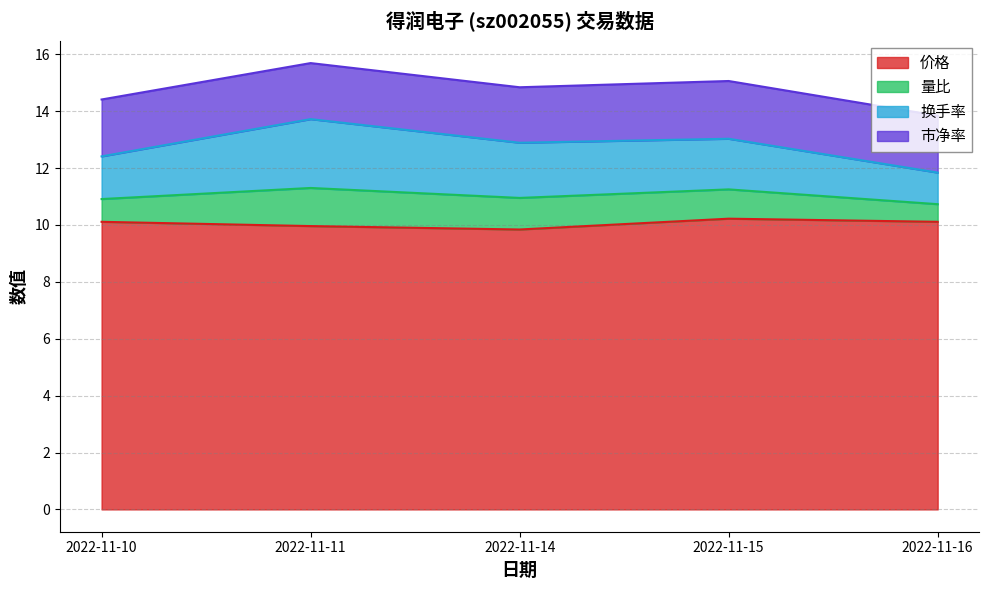

At which label does 价格 first exceed 10?

2022-11-10